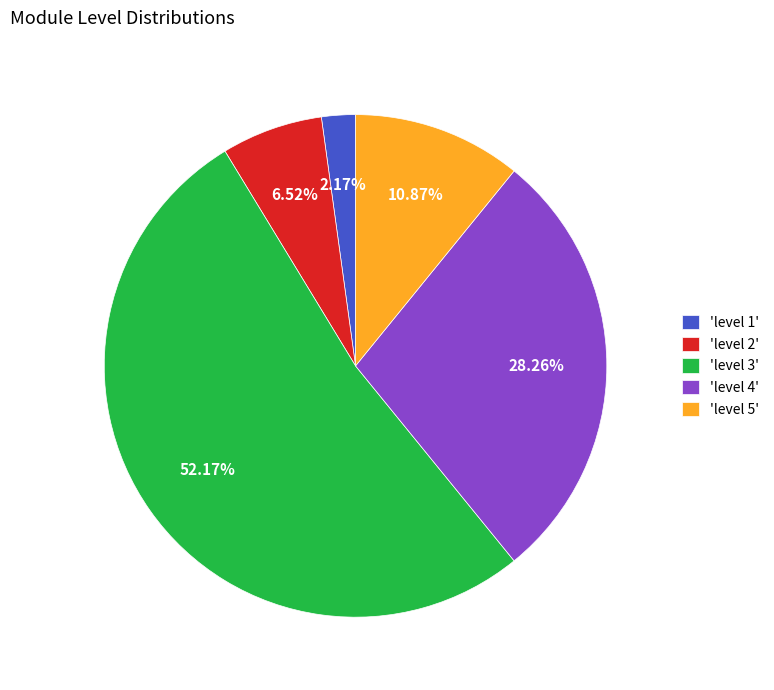

Count the number of slices in the pie.

5